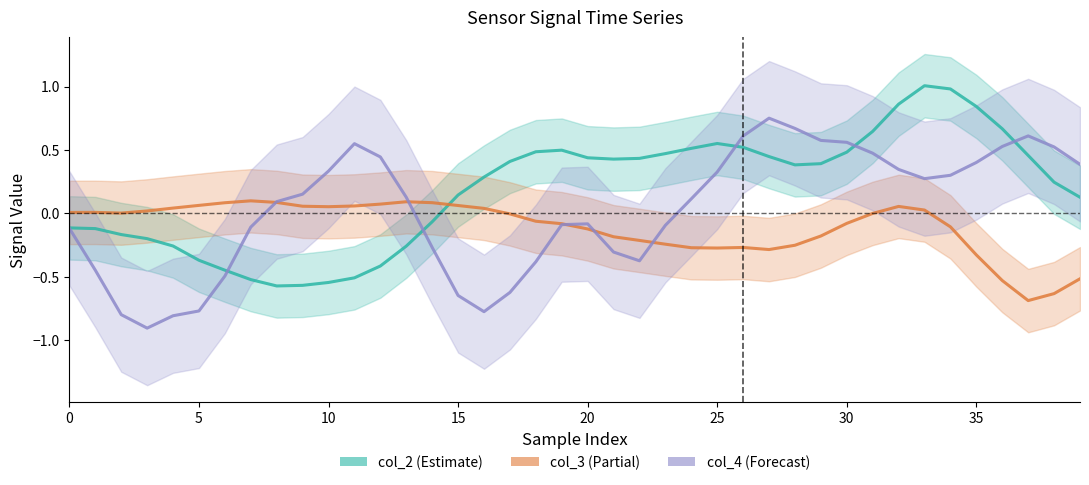

Where is col_3 nearest to the value 0?

31